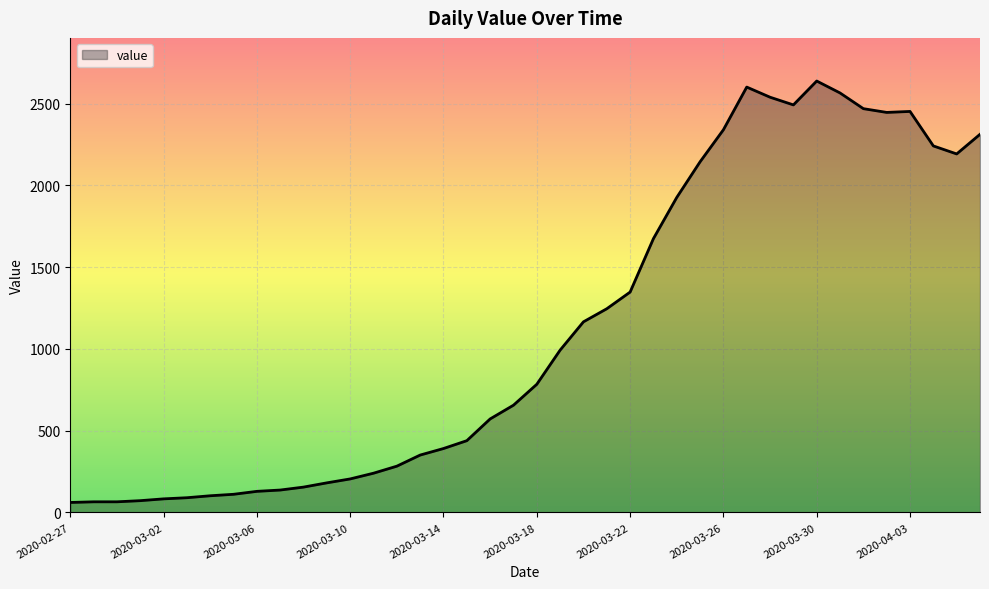

What is the minimum value shown in the chart?

61